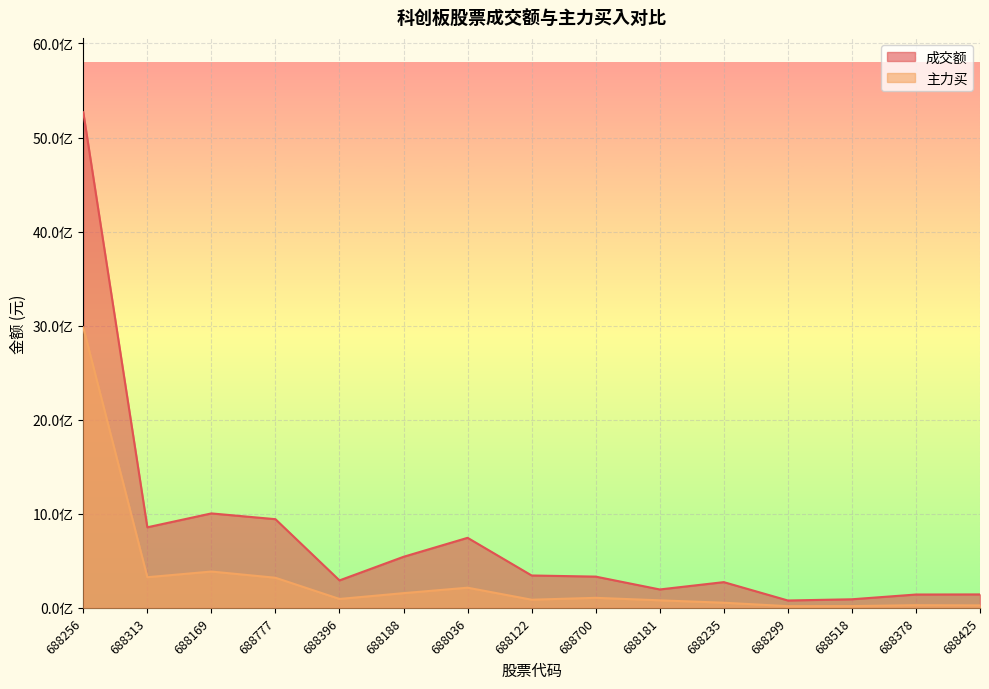

How many values in the 主力买 series exceed 94313316?

7